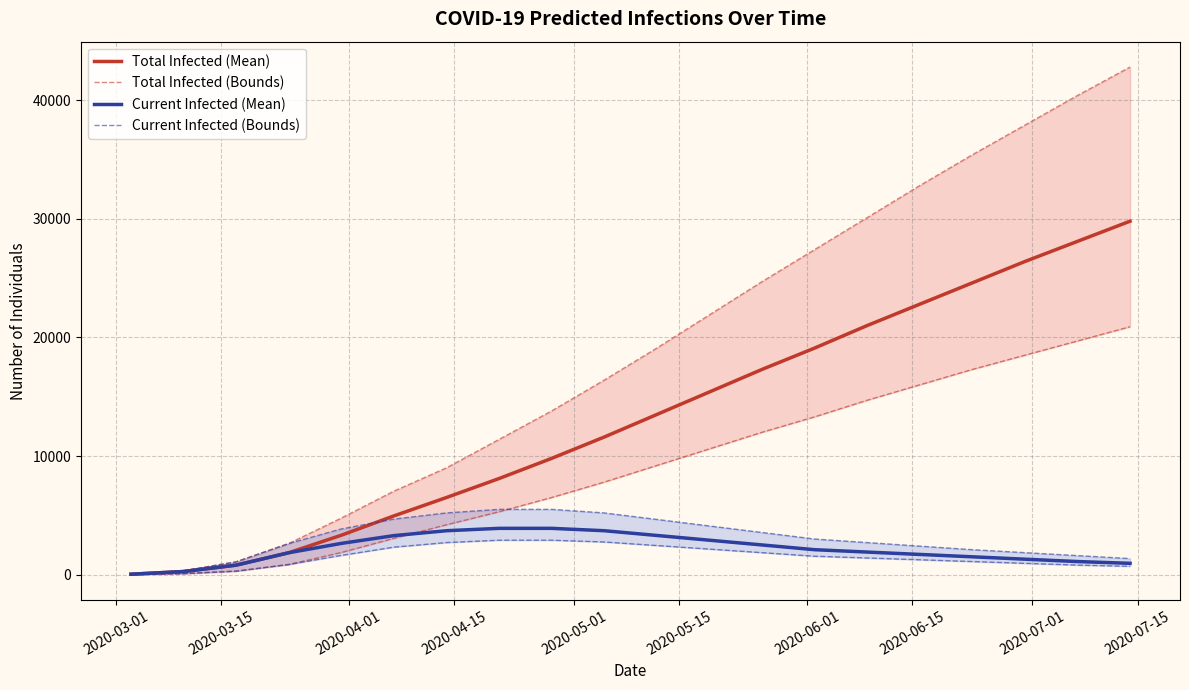

True or false: Current Infected (Mean) and Total Infected (Mean) cross at least once.

False